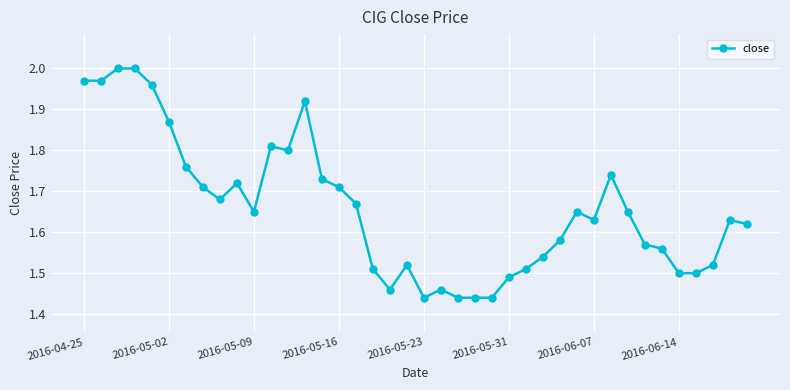

True or false: the data has more than 1 interior local peaks.

True